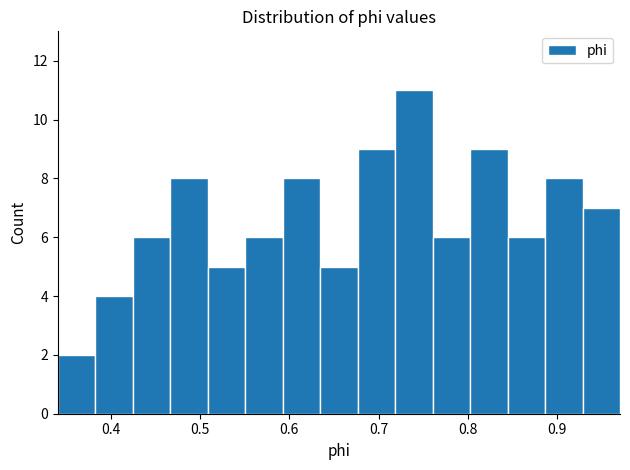

Which range on the x-axis has the tallest bar?

0.72 to 0.76